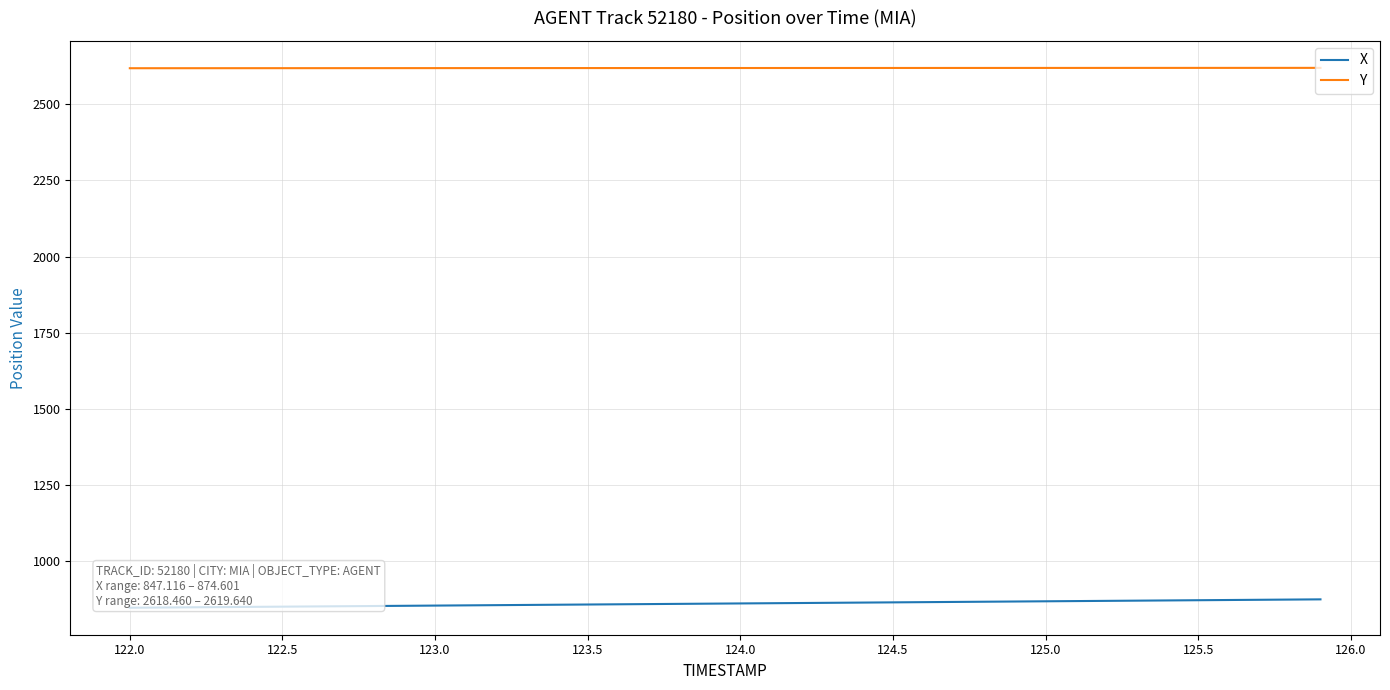

What is the minimum value for Y?

2618.5